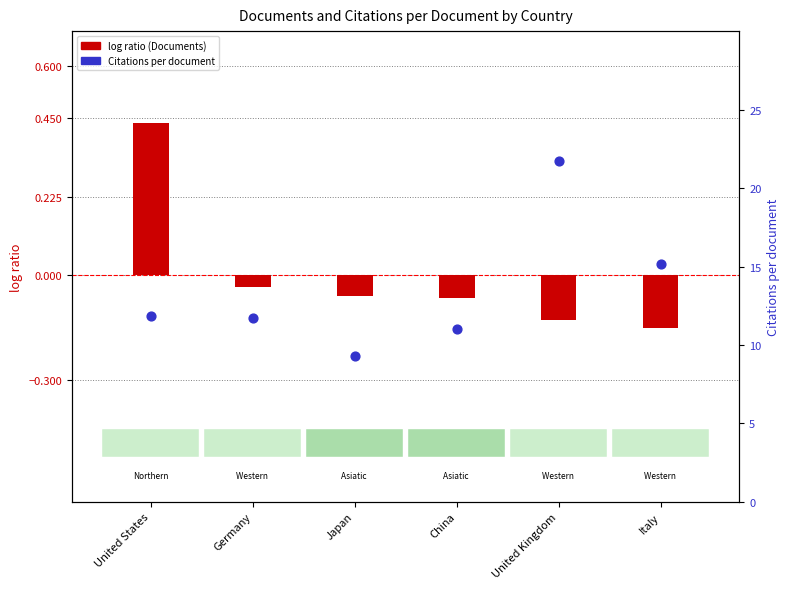

Which series has the widest spread of Y values?

Citations per document